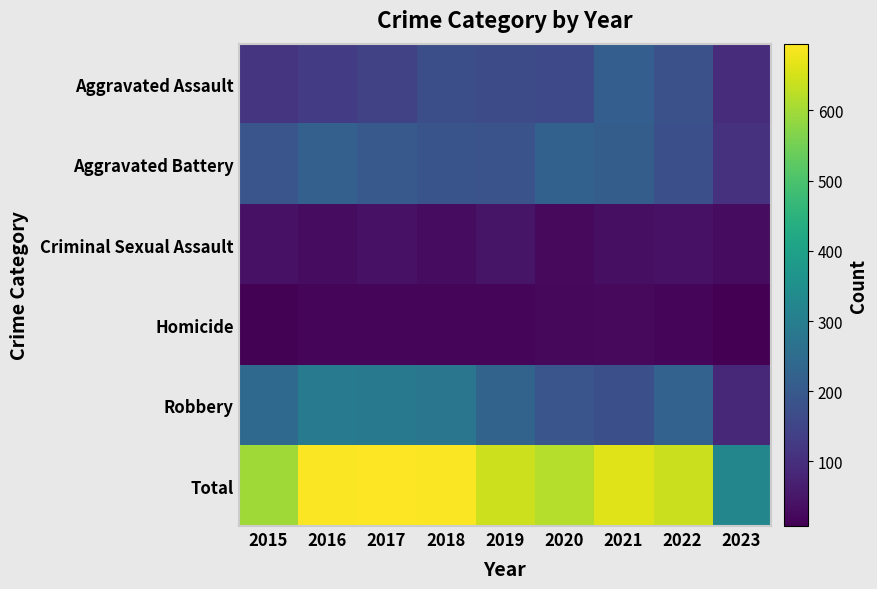

What is the total value across all series at 2015?

1192